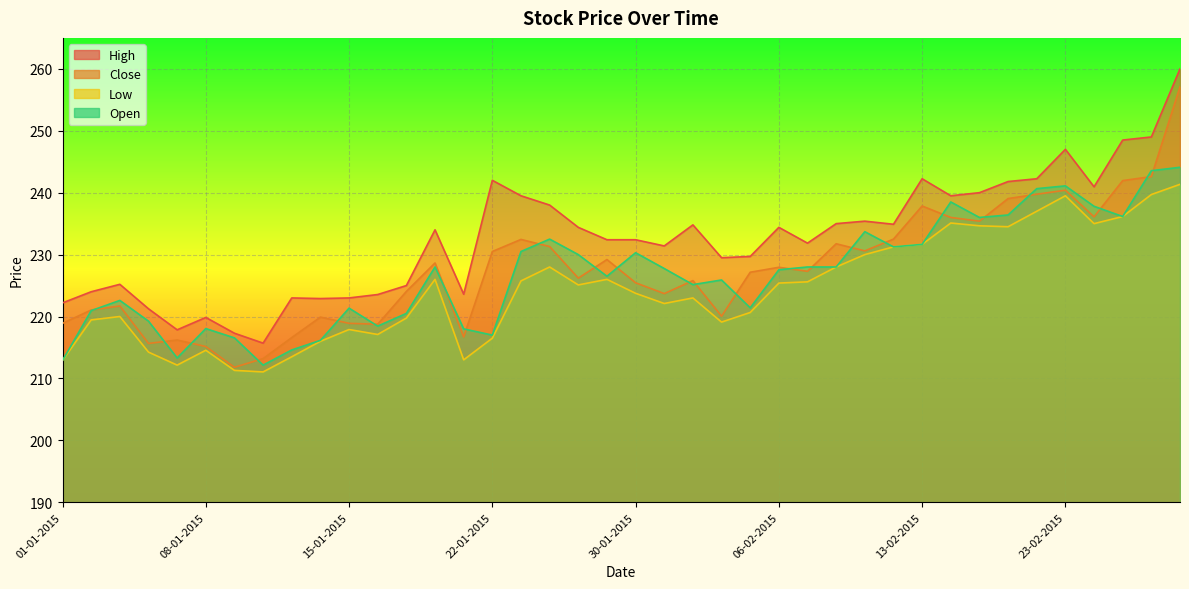

At which category does the chart reach its peak across all series?

27-02-2015